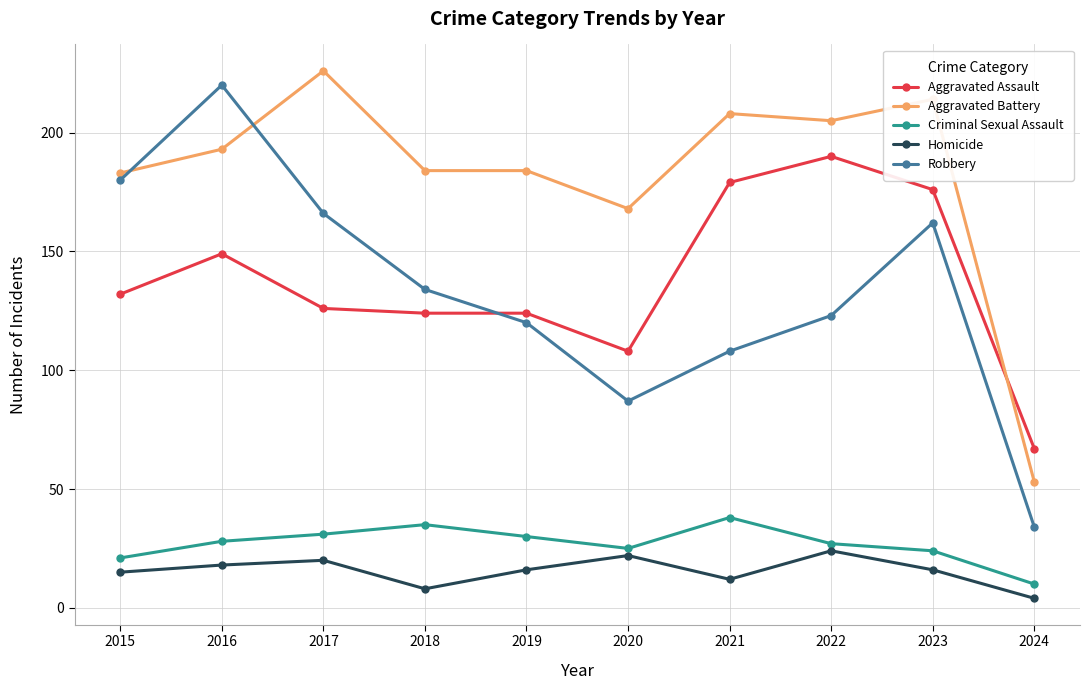

Between 2016 and 2021, which series saw the biggest shift?

Robbery